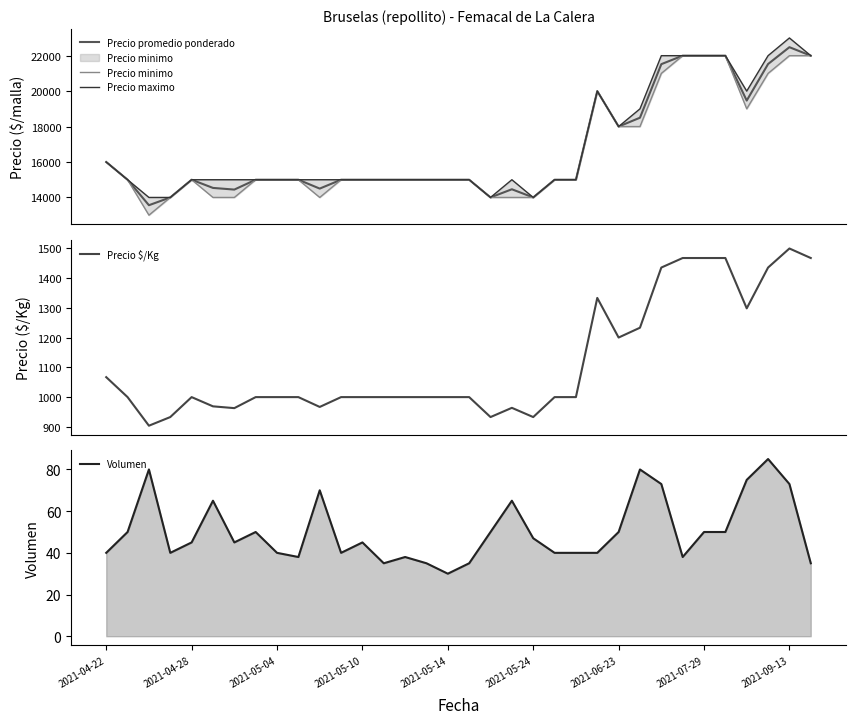

What is the sum of all Precio maximo values?

574000